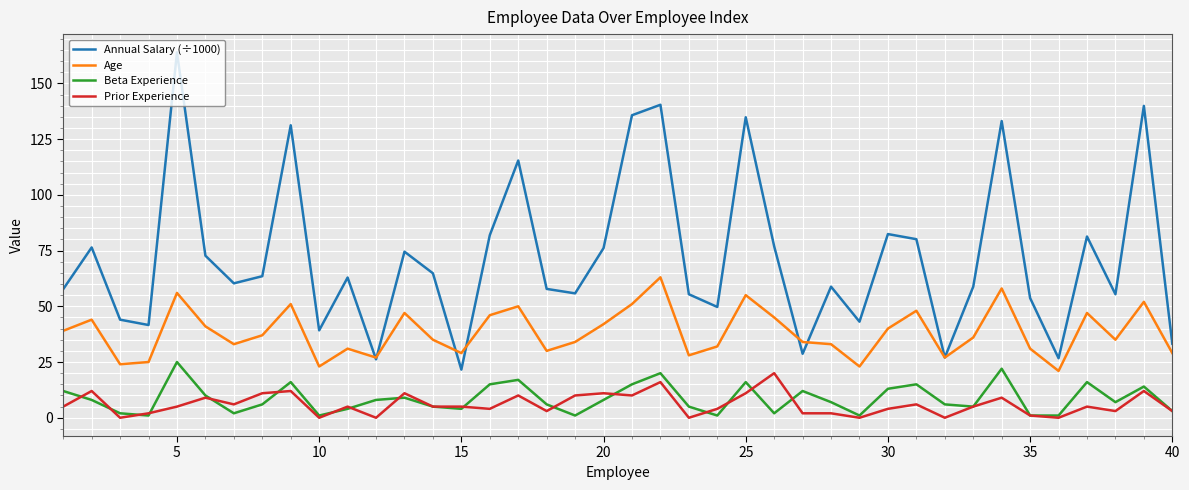

What is the minimum value for Annual Salary (÷1000)?

21.6